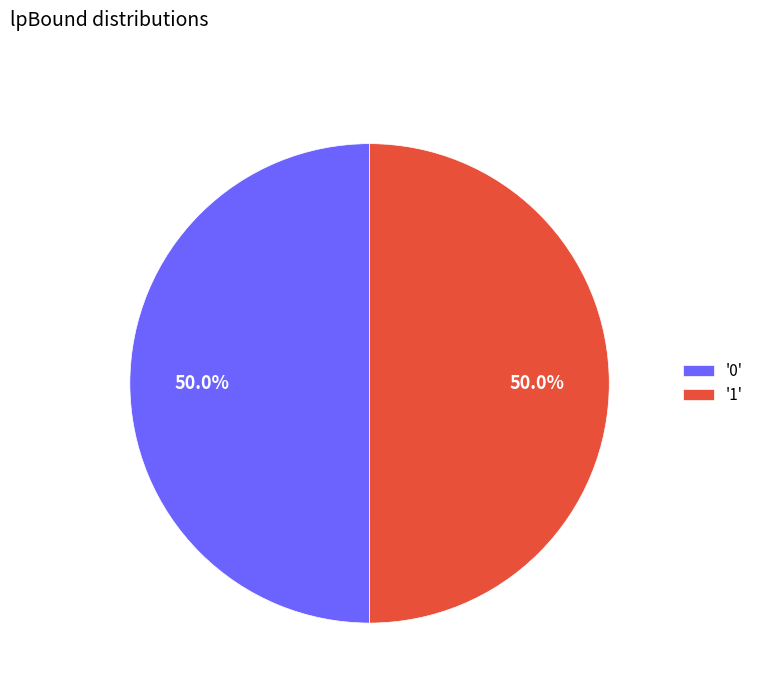

What portion of the pie excludes '0'?

50.0%